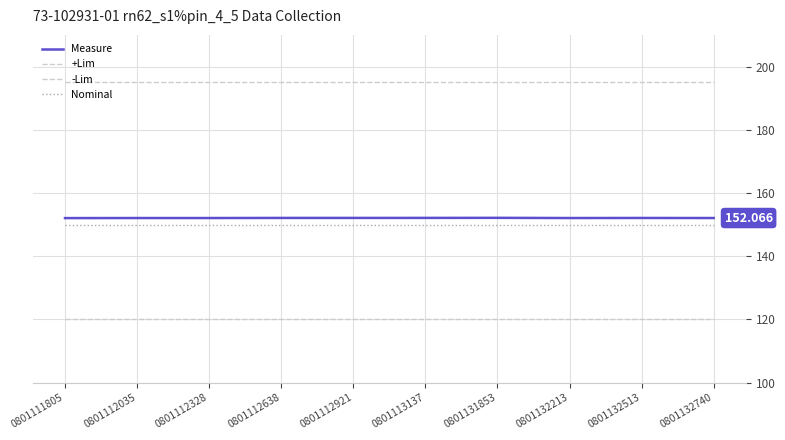

Does the chart display data point markers on the line(s)?

No